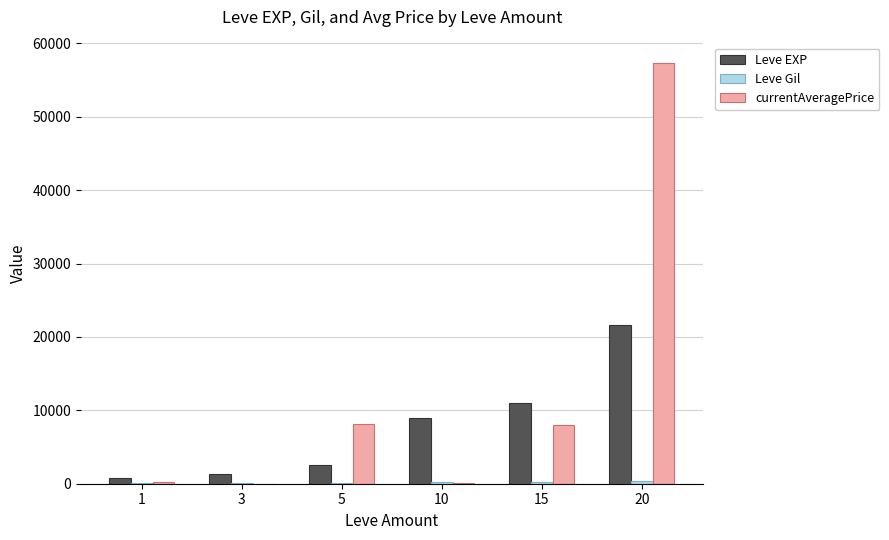

What is the sum of all Leve EXP values?

46190.0